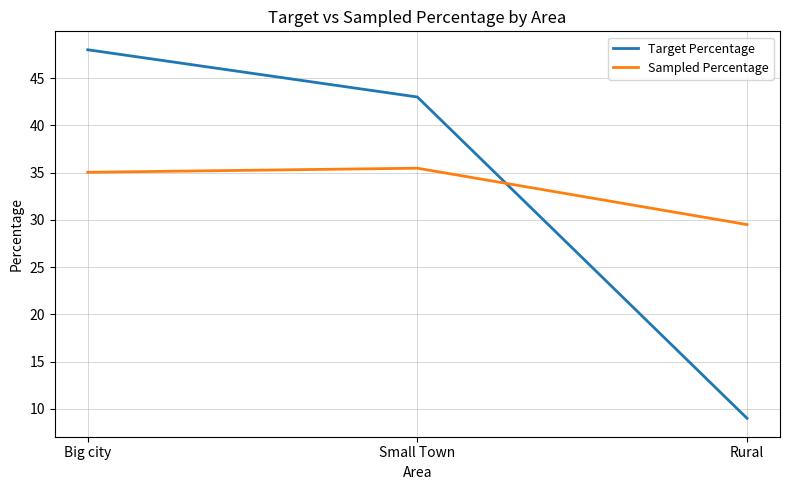

Reading left to right, extract all data points from this chart.

Target Percentage: 48.0	43.0	9.0
Sampled Percentage: 35.0	35.5	29.5